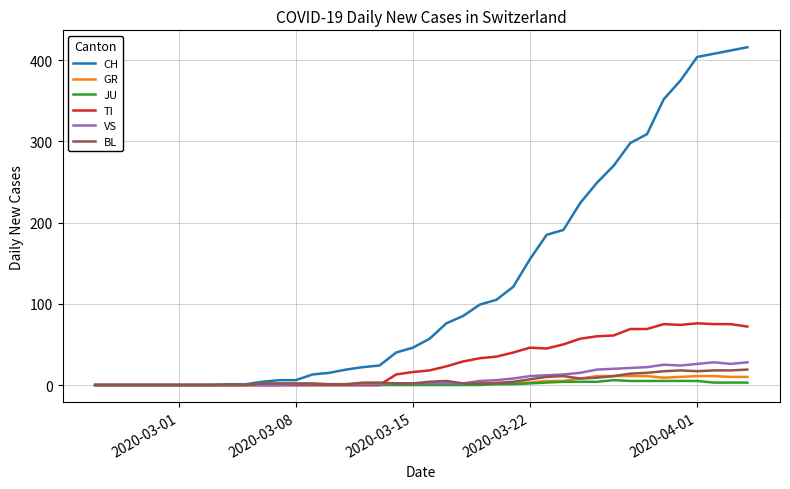

Which series has the largest total across all categories?

CH